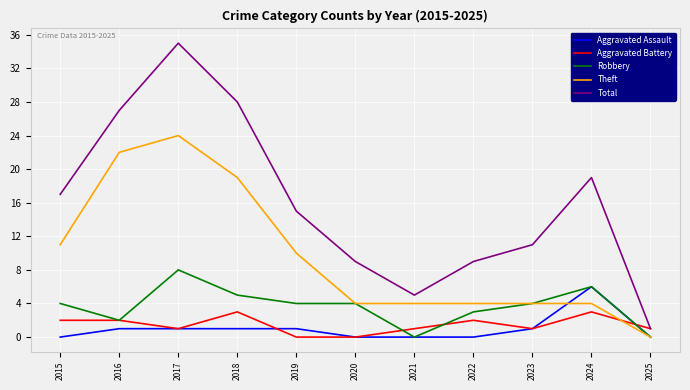

Which category has the highest value in the Theft series?

2017